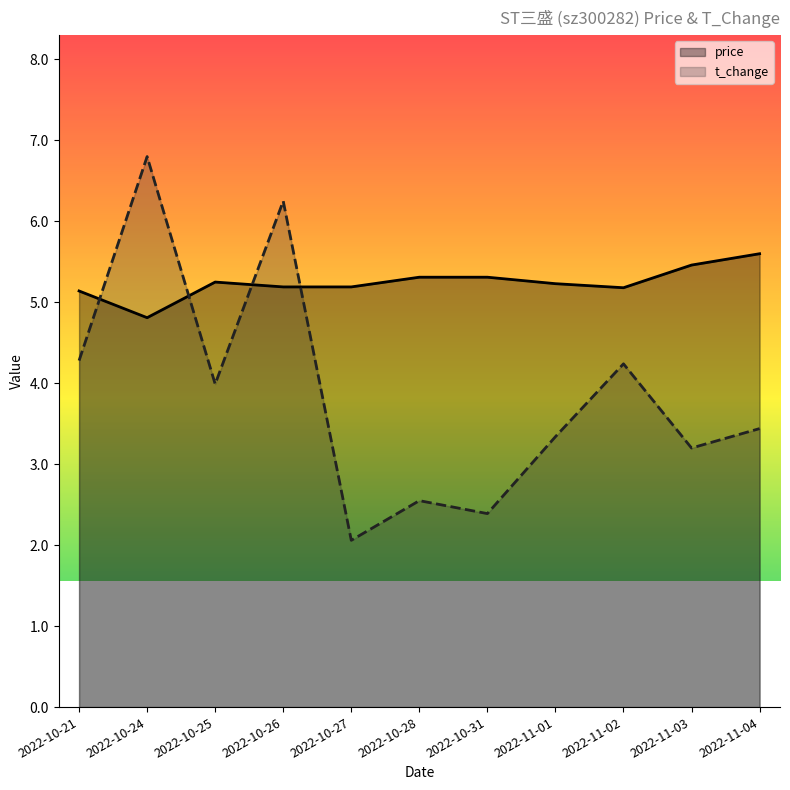

What is the total value across all series at 2022-11-04?

9.0